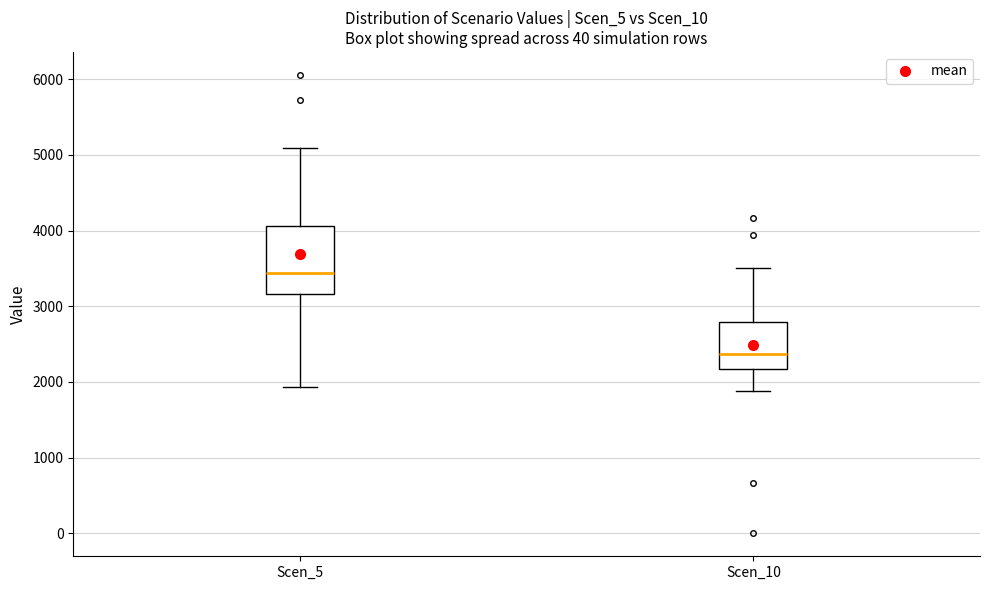

Where is the lower edge of the box for Scen_10 on the y-axis? The values are not printed on the chart, so give them approximately, as read against the axis.

2200